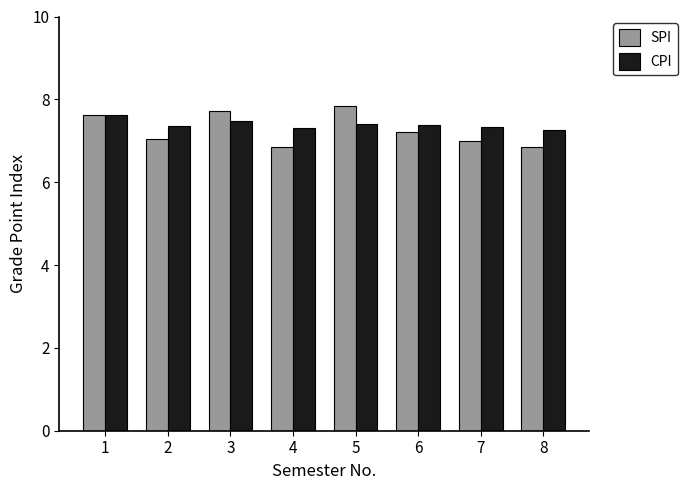

What is the difference between the maximum and minimum values in the SPI series?

1.0